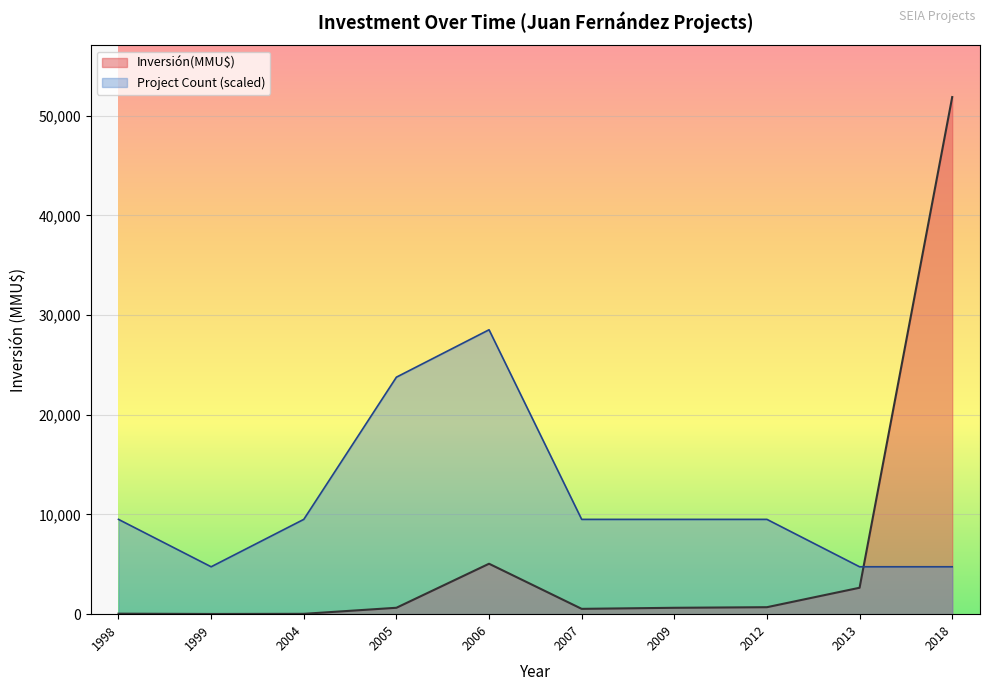

Where is Count nearest to the value 1?

1998